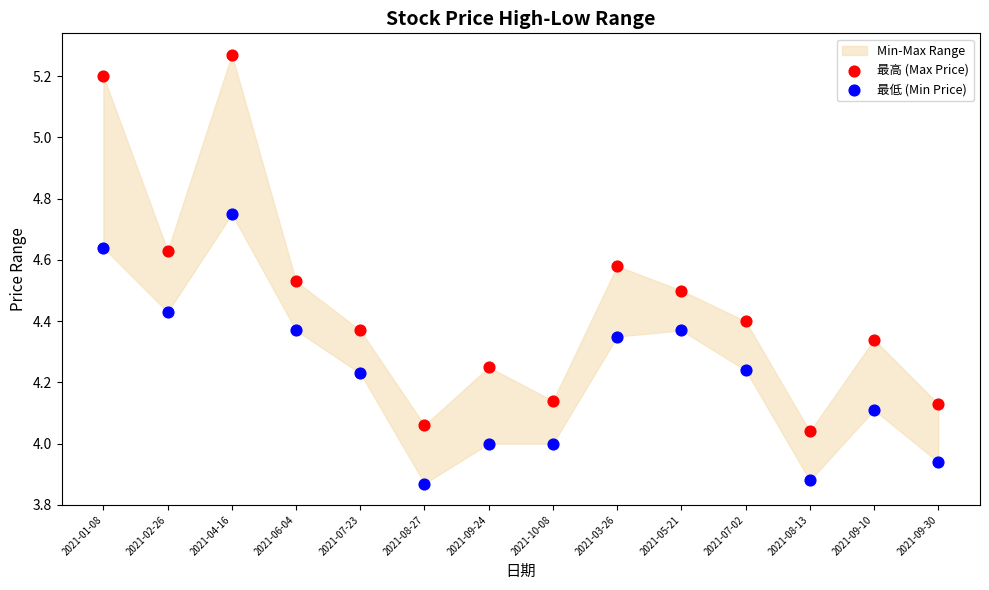

Across all data points, what is the range of X values (max minus min)?

1.0